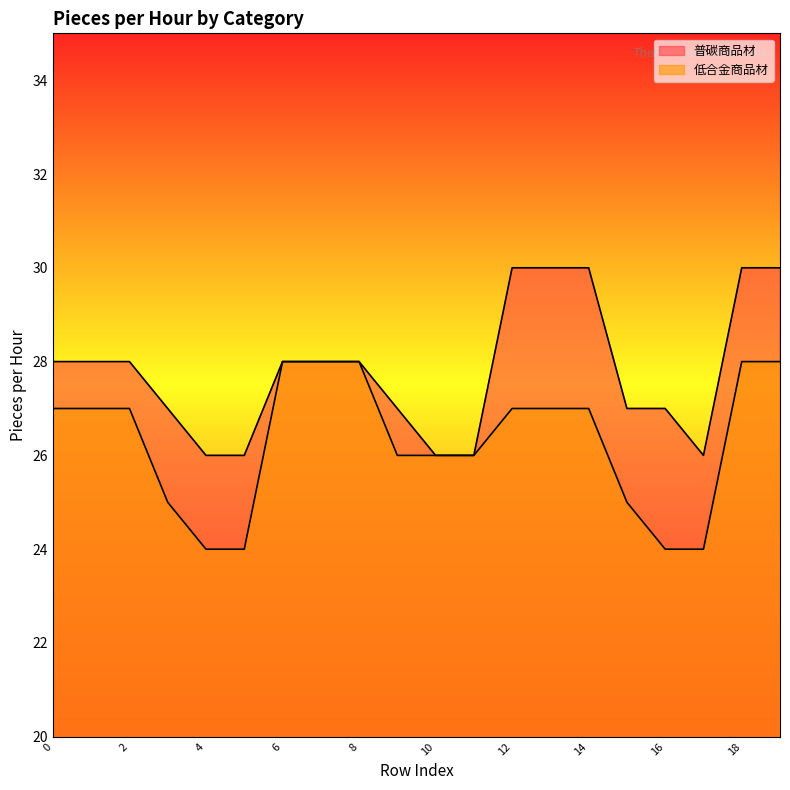

What is the approximate value of 普碳商品材 at 7?

28